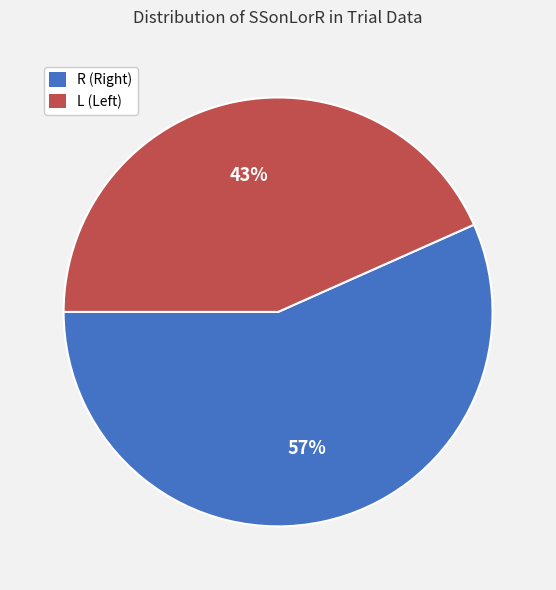

True or false: L accounts for 49% of the total.

False